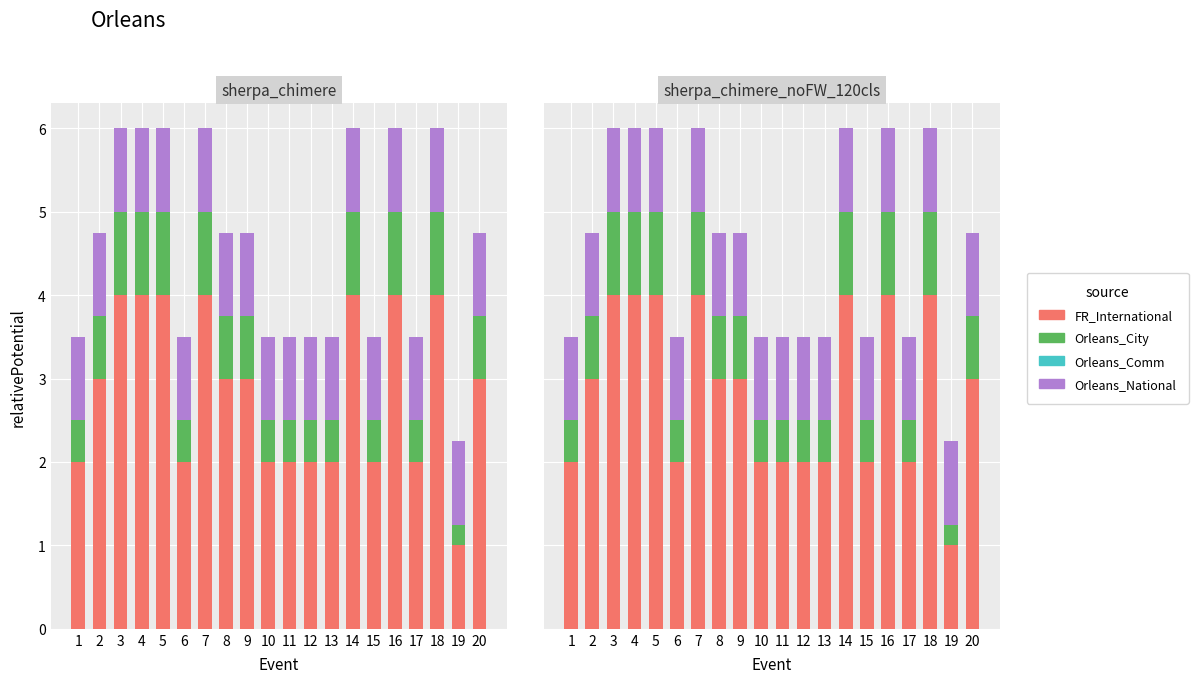

What is the total value across all series at 9?

4.8